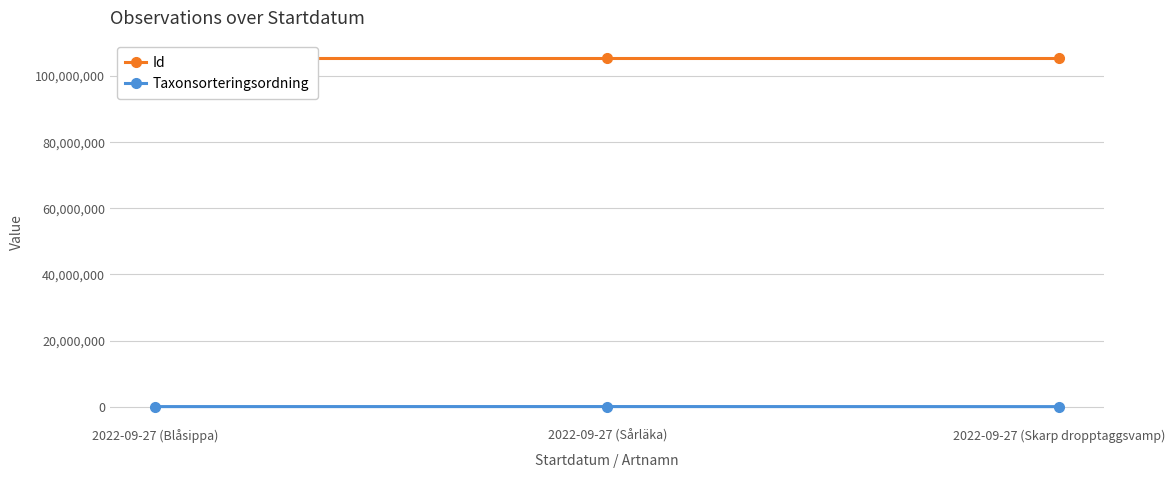

What is the average value of the Taxonsorteringsordning series?

99126